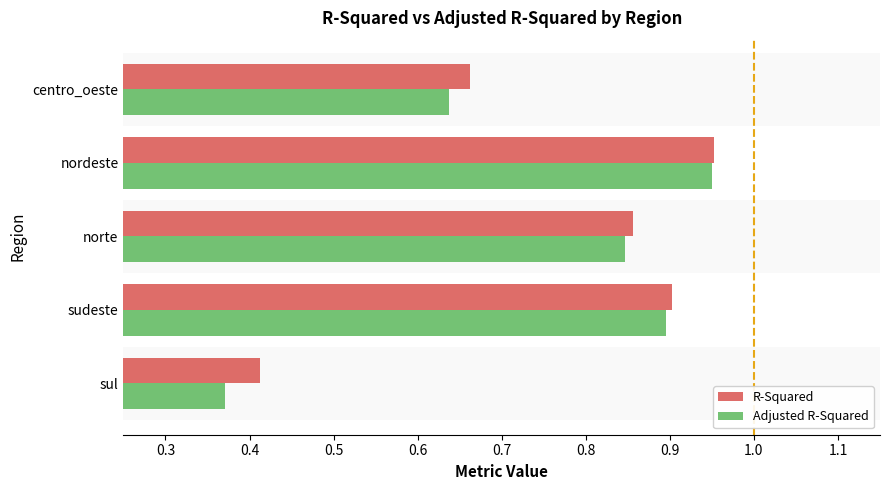

What is the sum of the R-Squared values at centro_oeste and sul?

1.1